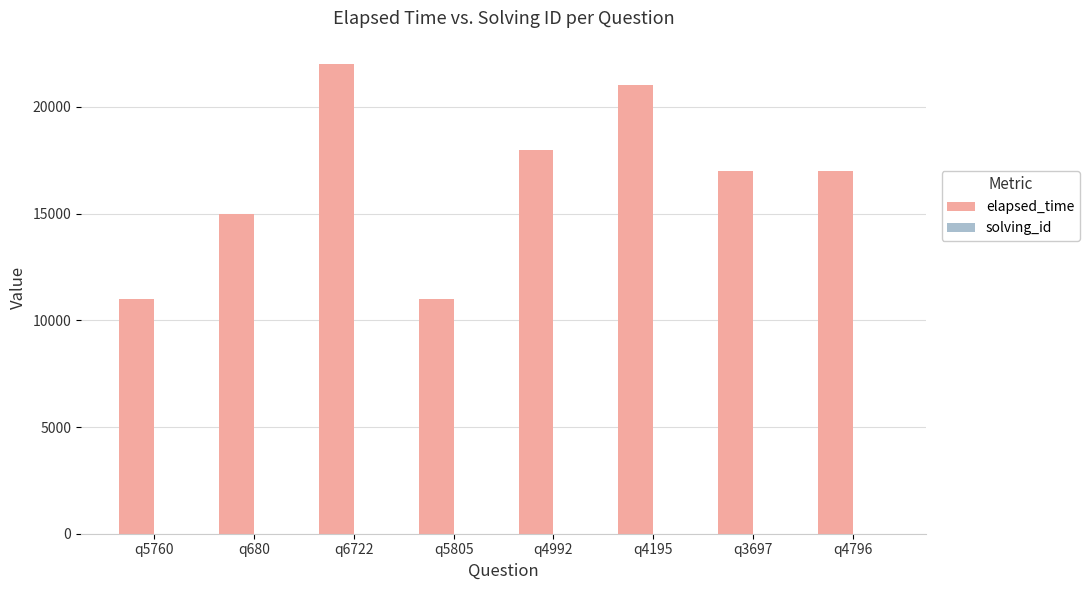

Which series has the widest spread of values?

elapsed_time